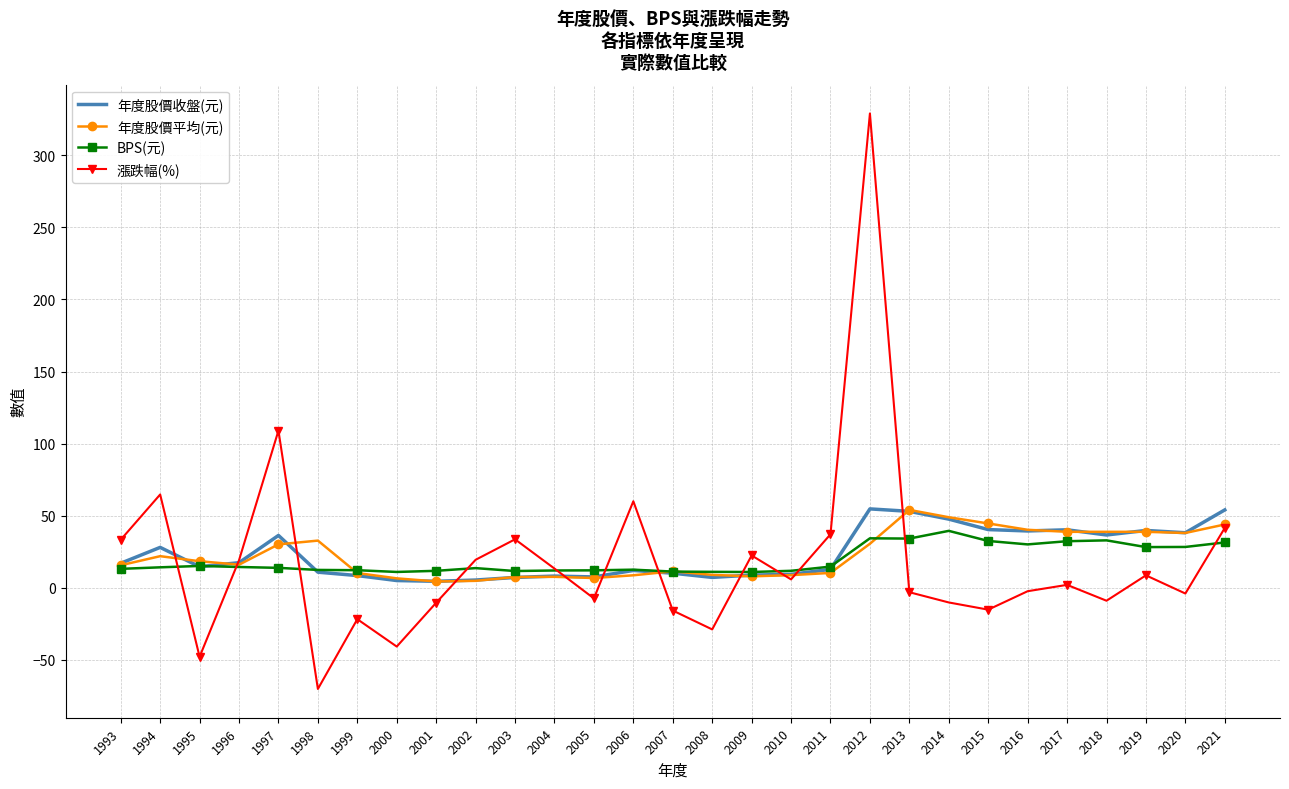

What is the smallest value displayed?

-70.2